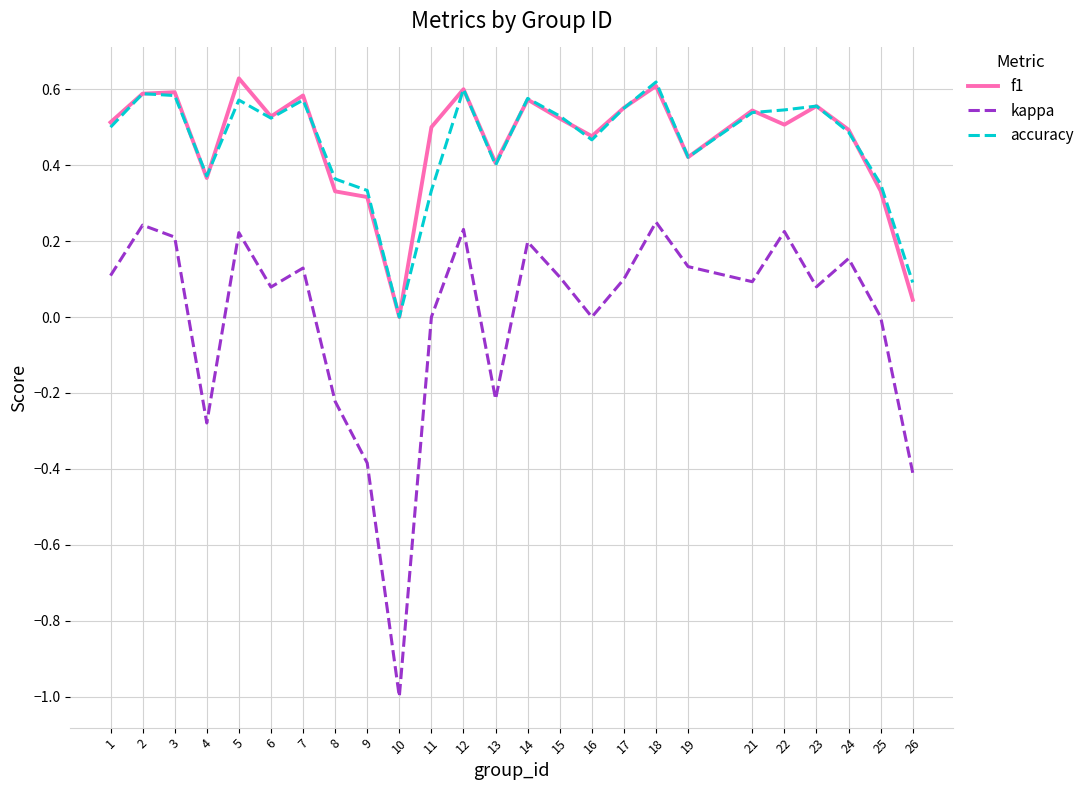

True or false: accuracy and kappa cross at least once.

False